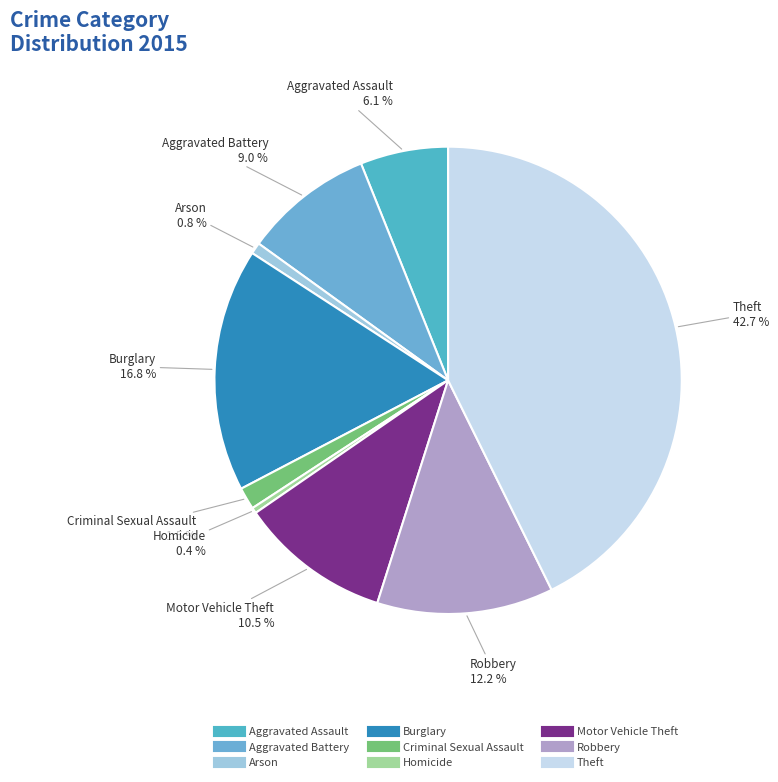

Which slice is the largest?

Theft